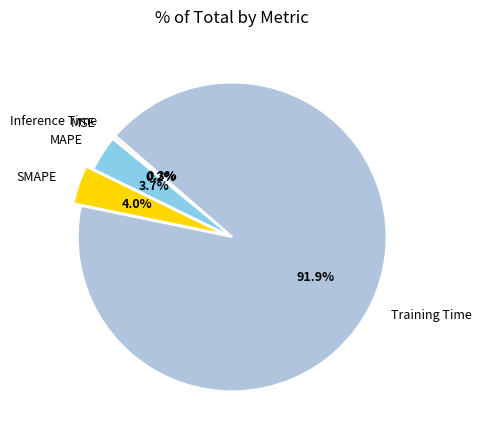

Does Training Time account for over 50% of the chart?

Yes